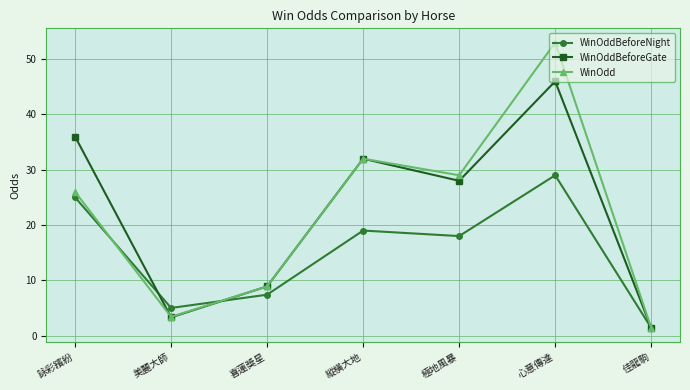

What is the total value across all series at 佳龍駒?

4.2